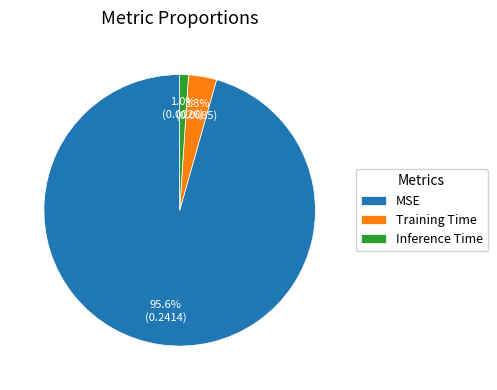

To the nearest percent, what portion does Inference Time represent?

1%